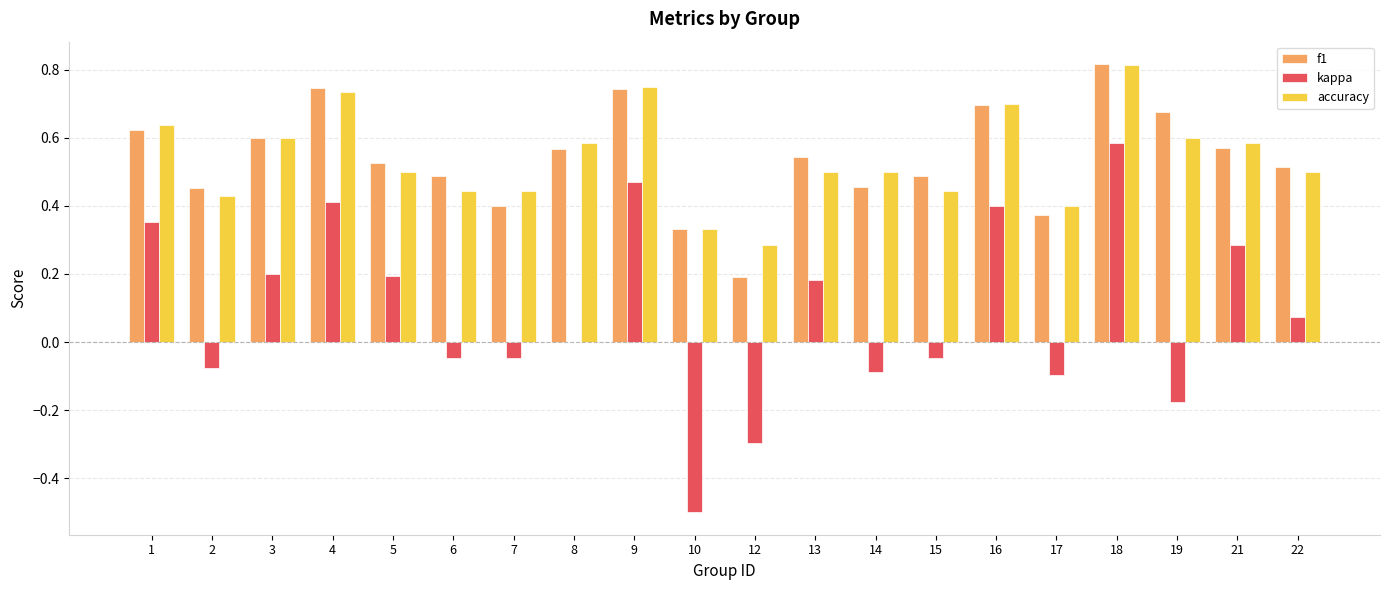

True or false: f1 has a value of 0.7 at 9.

True